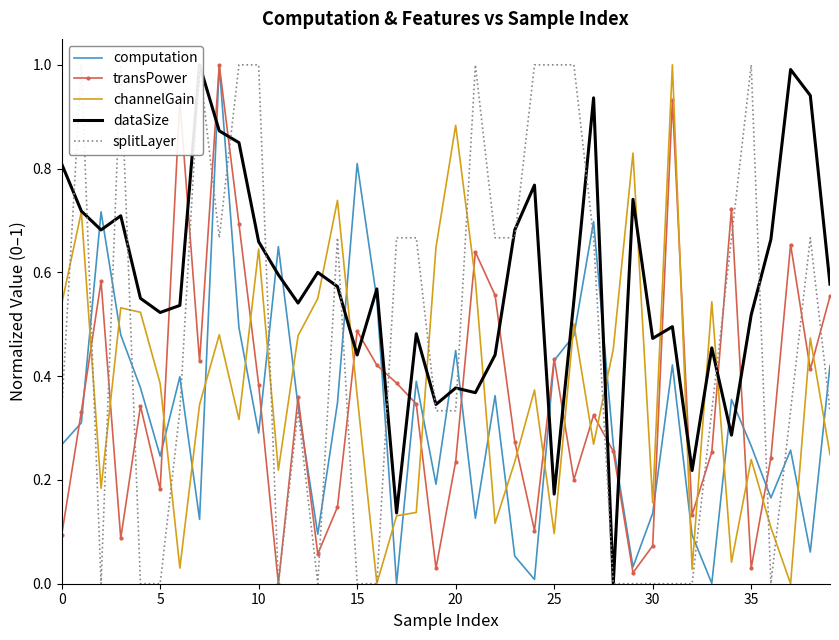

Which has a higher value, 33 or 24?

24